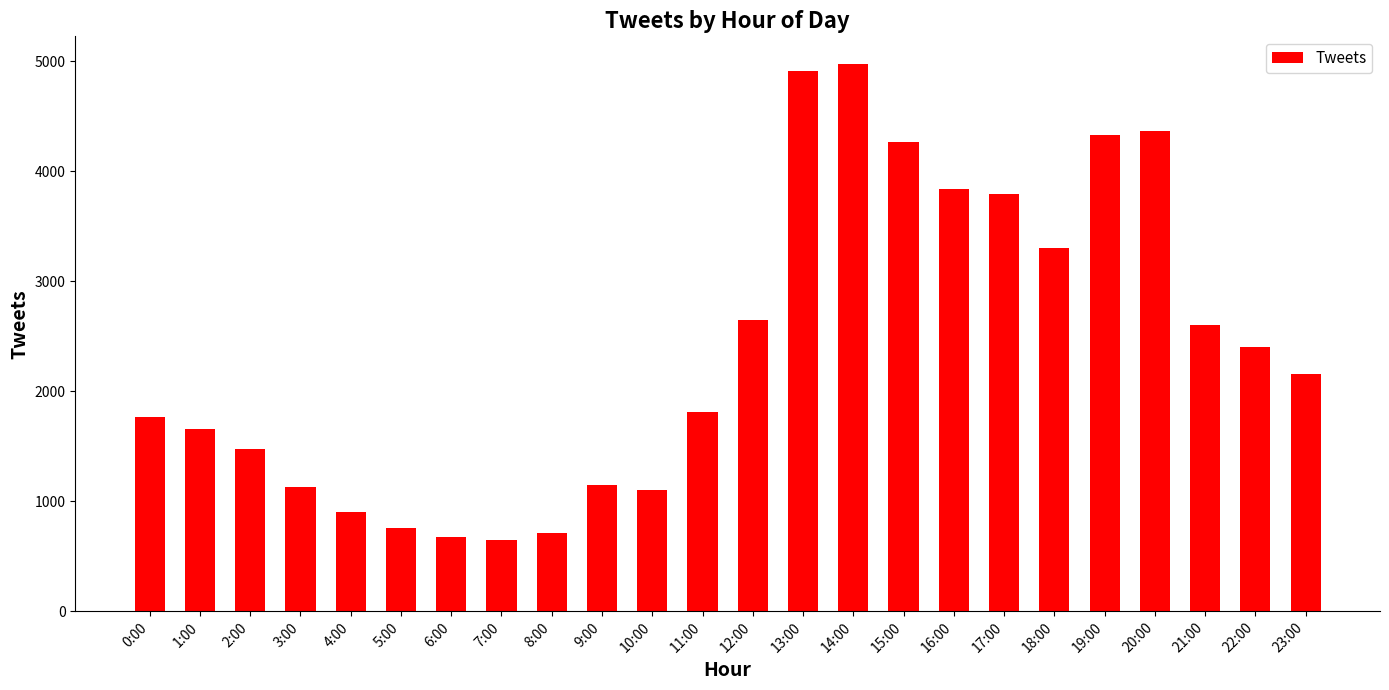

Is it true that the value at 8:00 is 451?

False